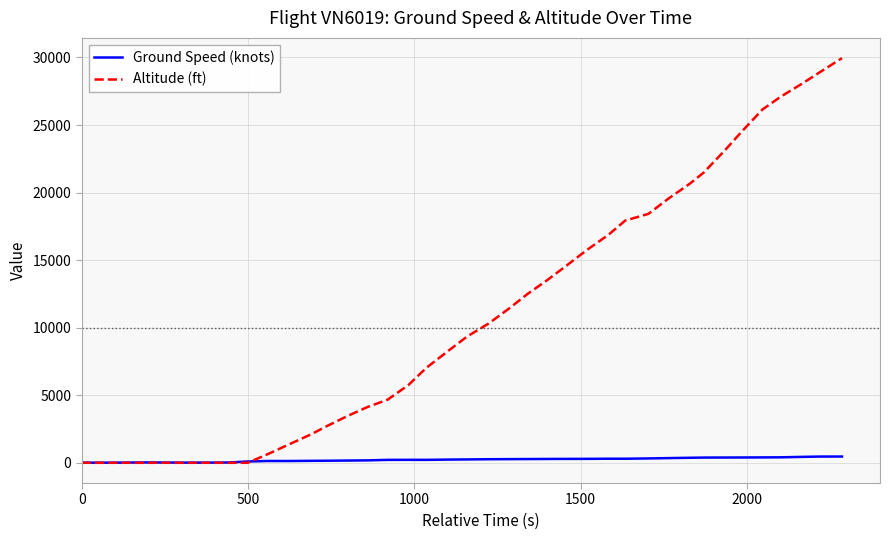

Which series has the largest range (max minus min)?

Altitude (ft)